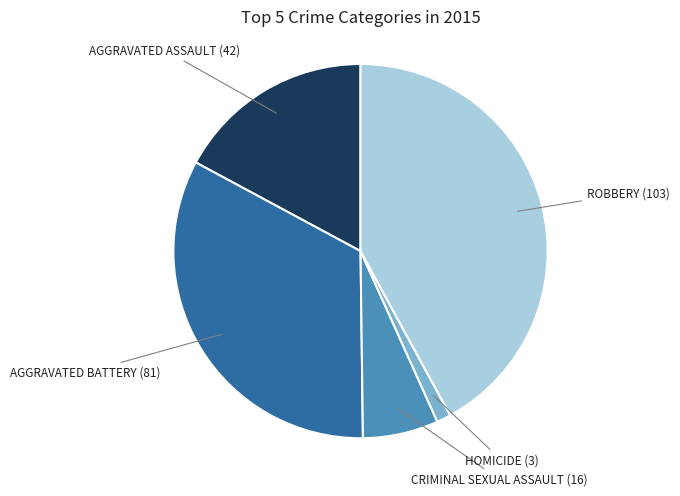

Is there a majority slice in this chart?

No